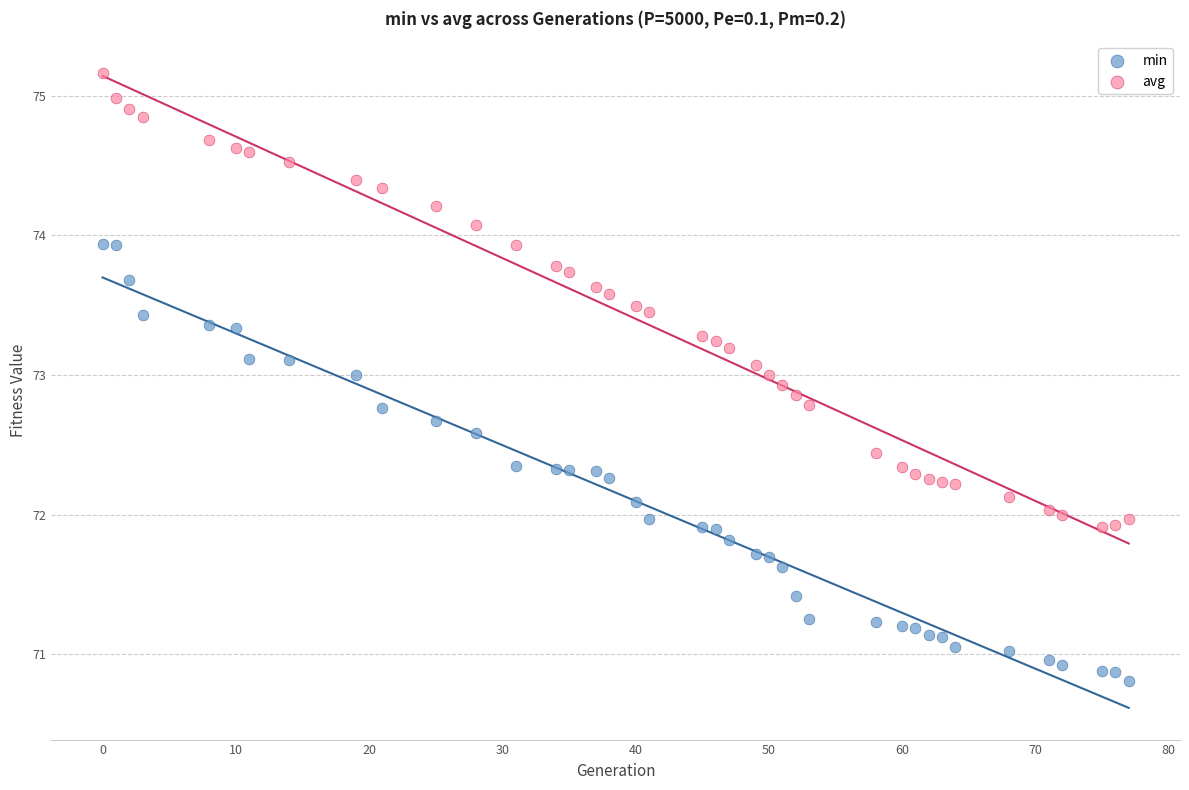

What is the X range (max minus min) for the scatter plot?

77.0